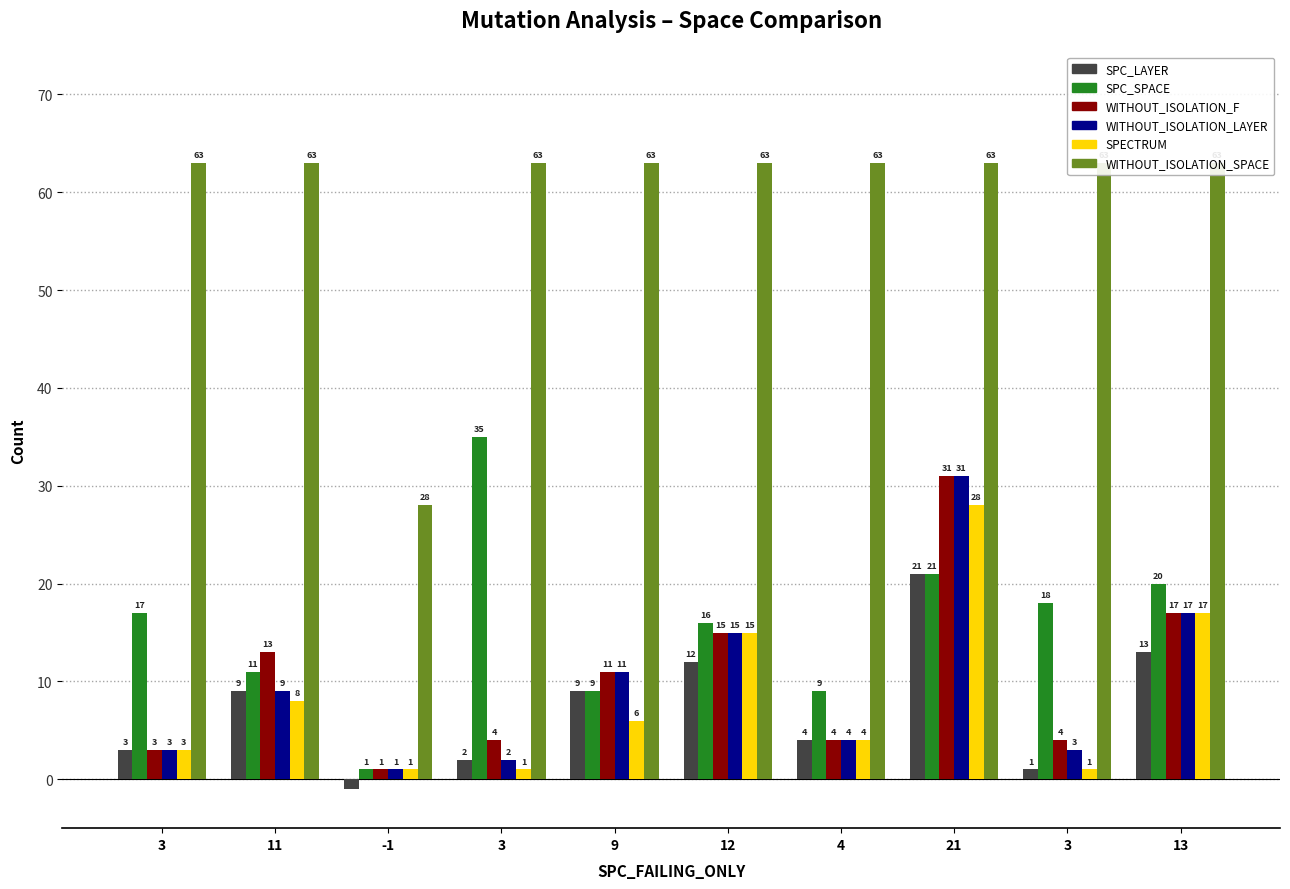

How many values in the WITHOUT_ISOLATION_F series are below 11?

5